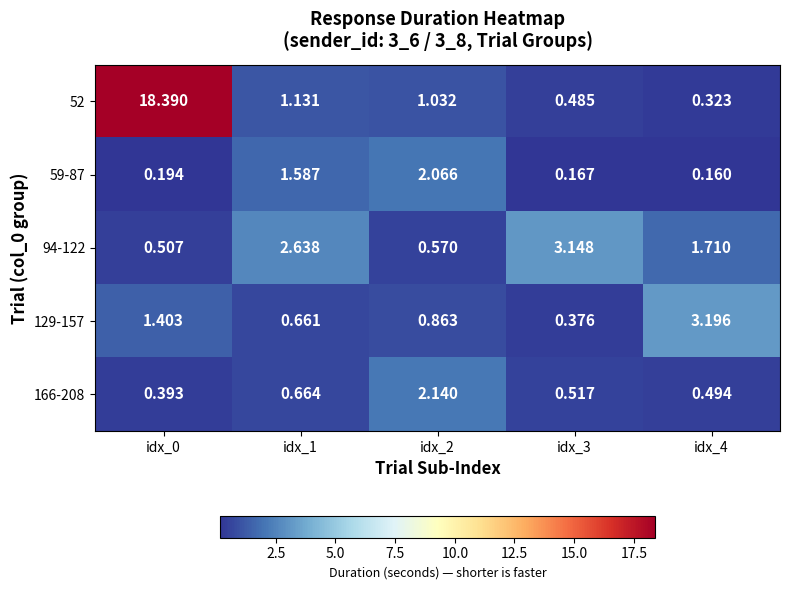

Is the value of 129-157 at idx_2 greater than the value of 59-87 at idx_3?

Yes